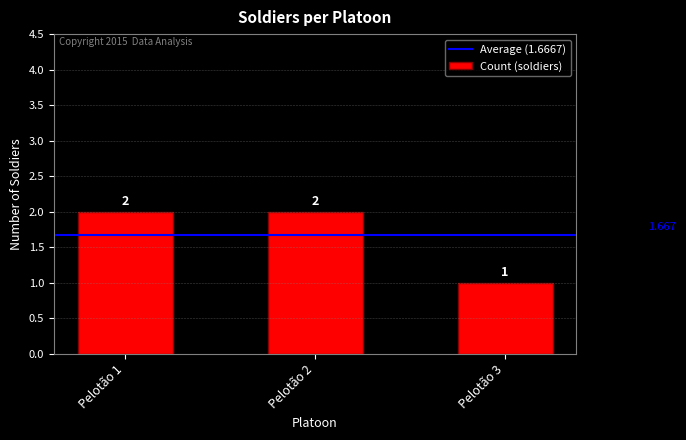

Are the bars horizontal?

No